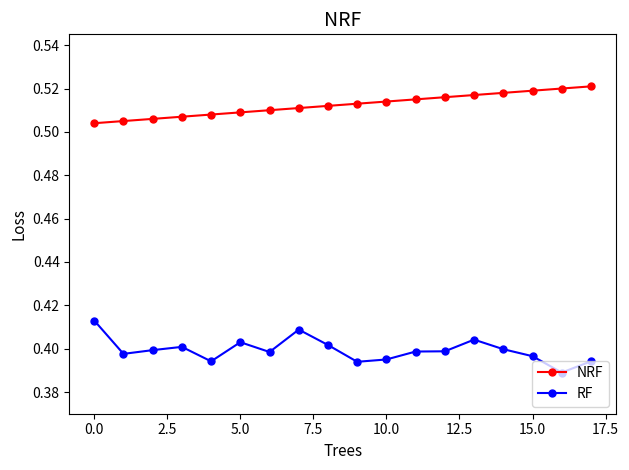

How many NRF values are between 0 and 1?

18